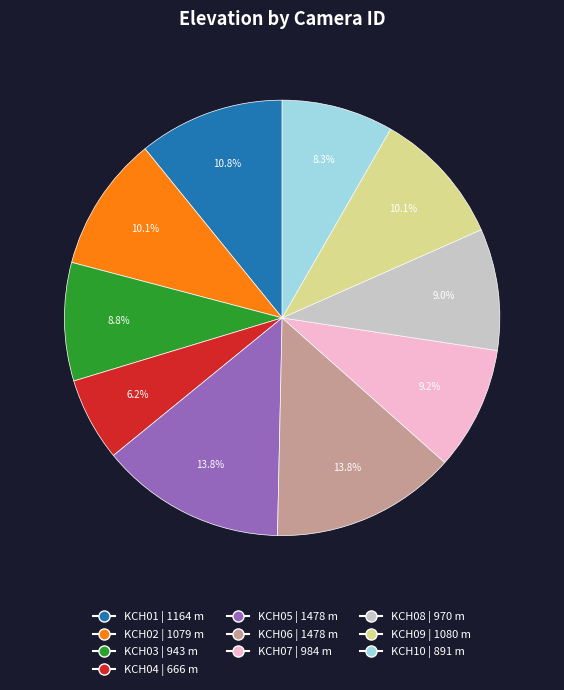

Is it true that KCH03 is 1% of the pie?

False